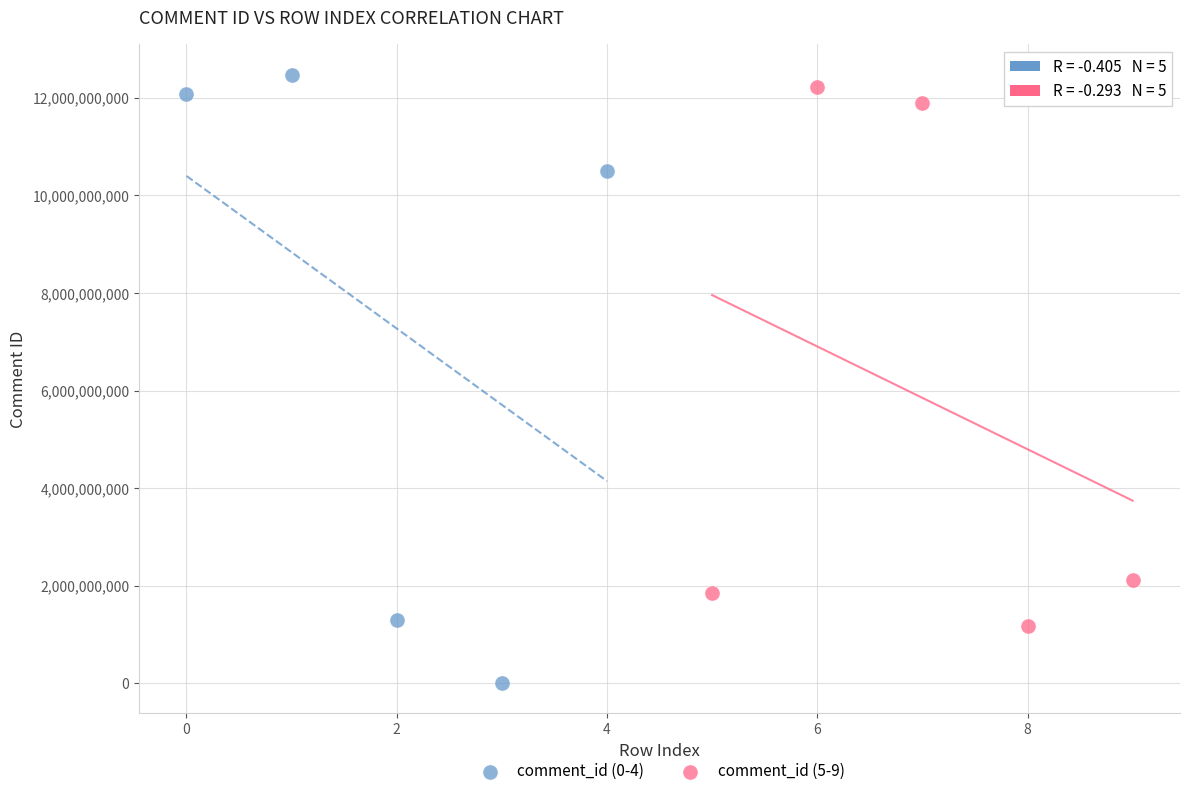

Which series reaches the minimum Y coordinate?

comment_id (0-4)